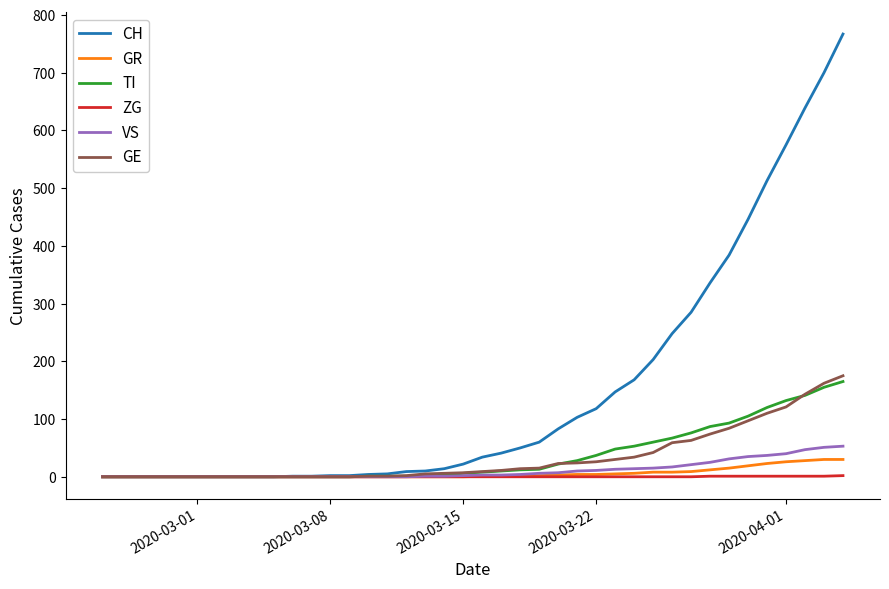

What is the highest value of the CH series?

767